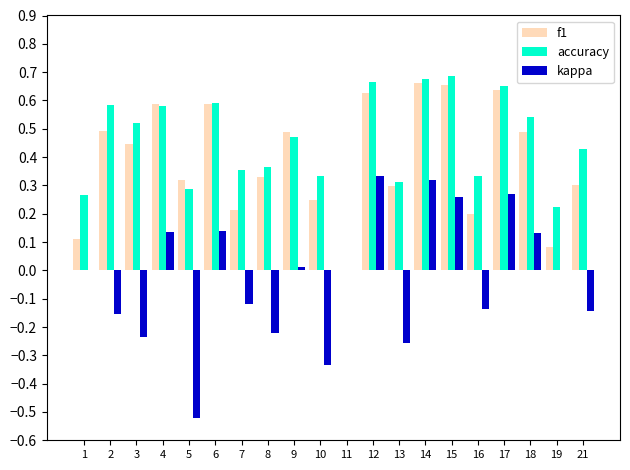

Between 4 and 11, which series saw the biggest shift?

f1